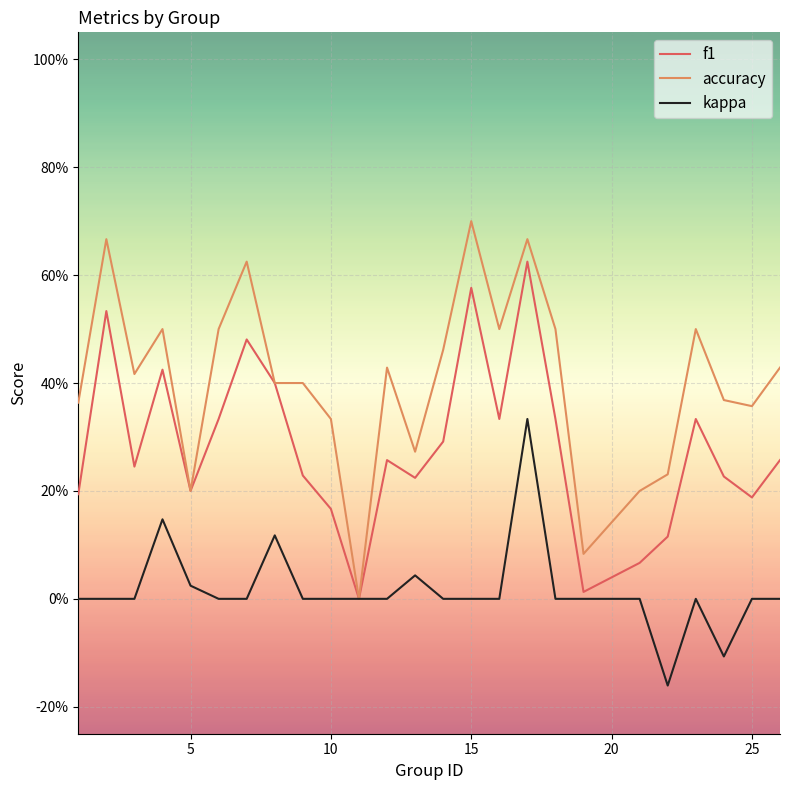

True or false: accuracy and f1 cross at least once.

False